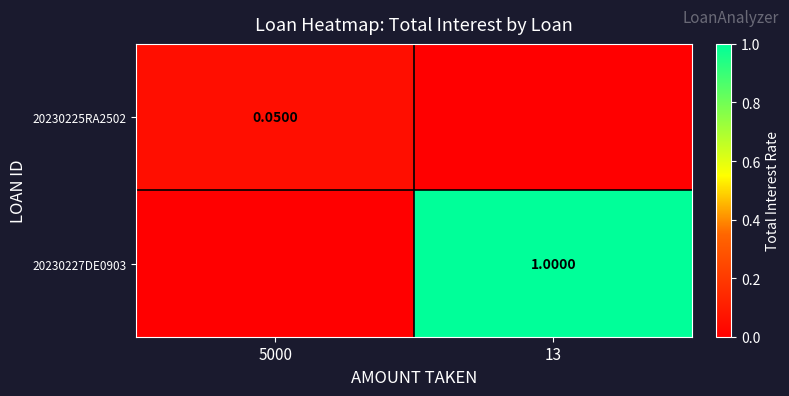

At which category does the chart reach its minimum across all series?

13